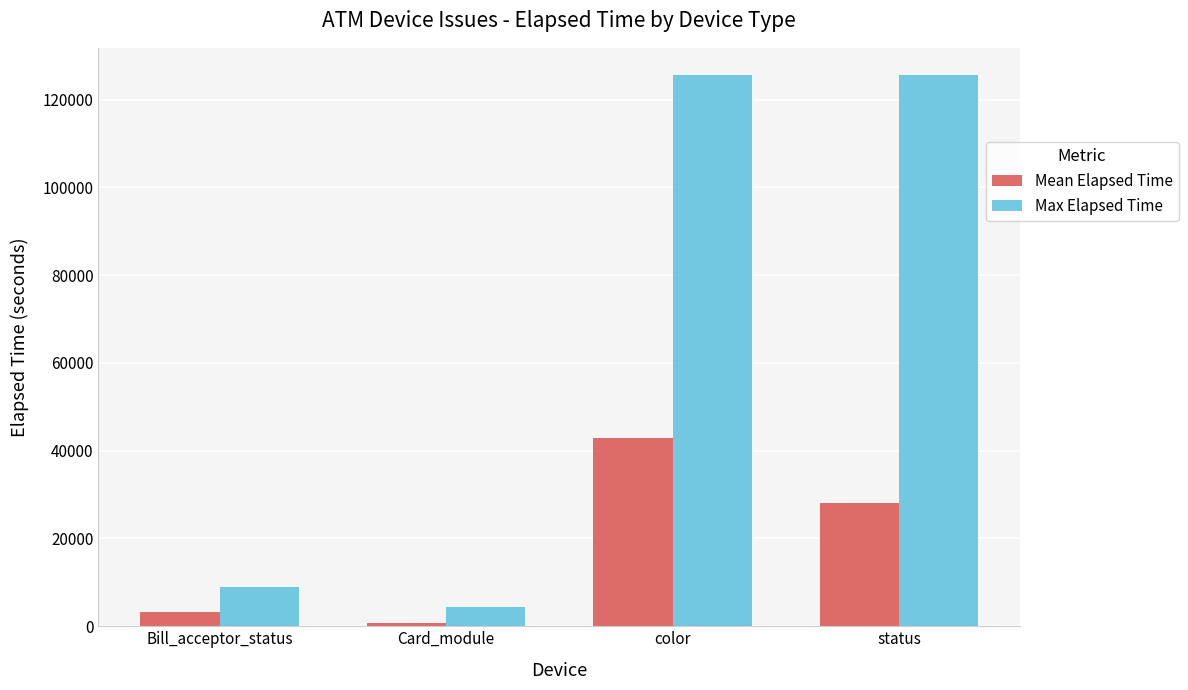

The Mean Elapsed Time series shows 25997.1 at color. True or false?

False